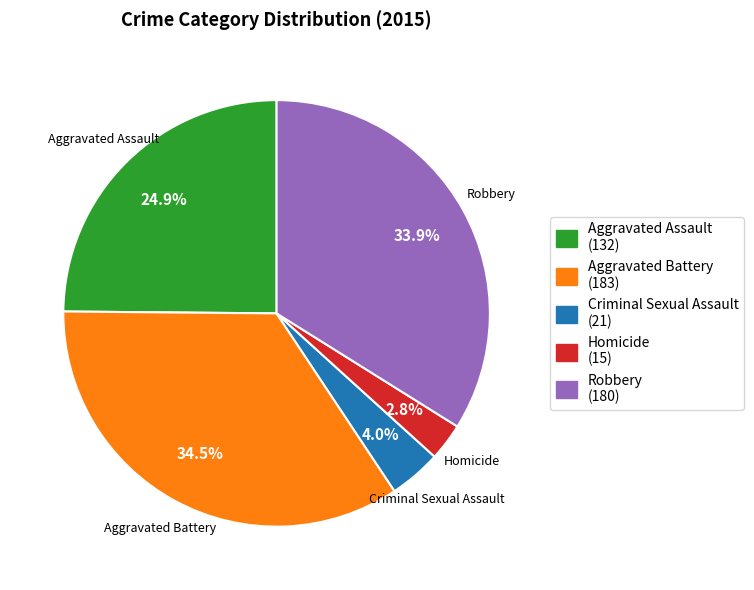

To the nearest percent, what portion does Homicide represent?

3%